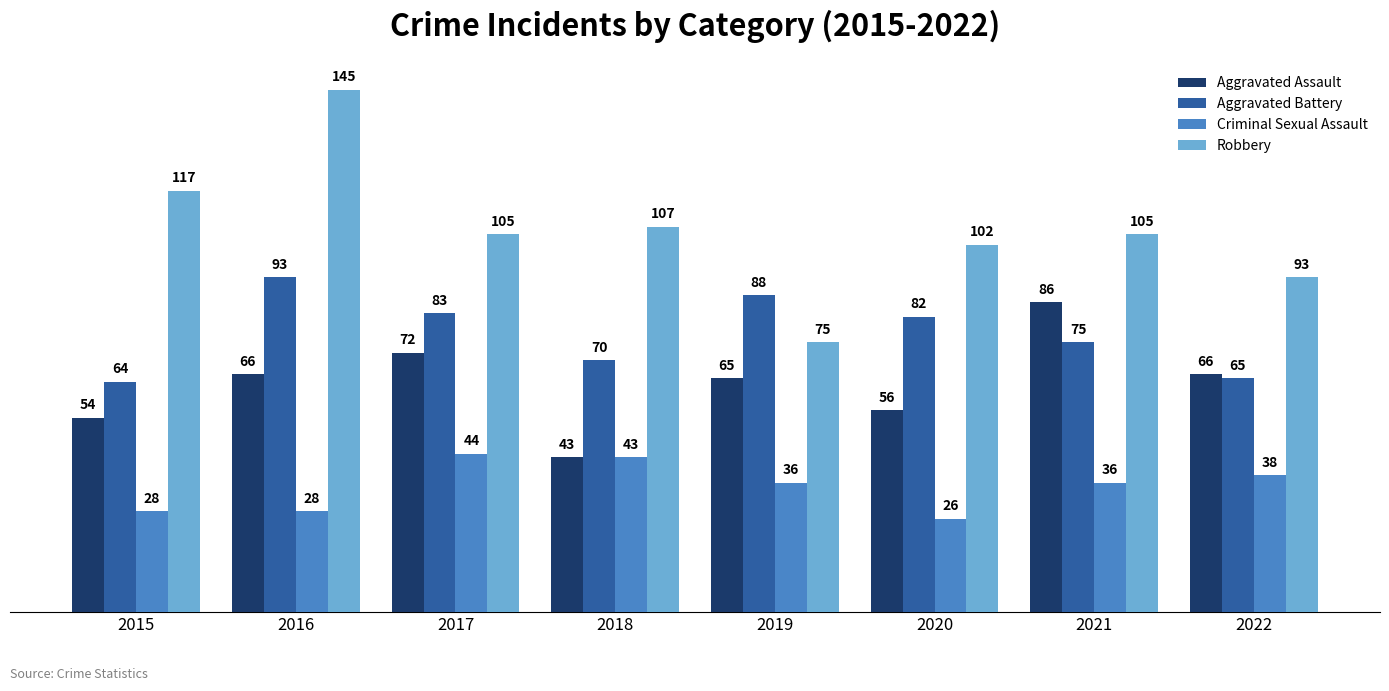

Are the bars grouped side by side (vs. stacked)?

Yes